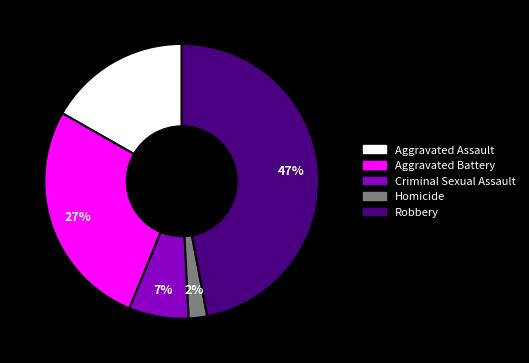

Count the number of slices in the pie.

5